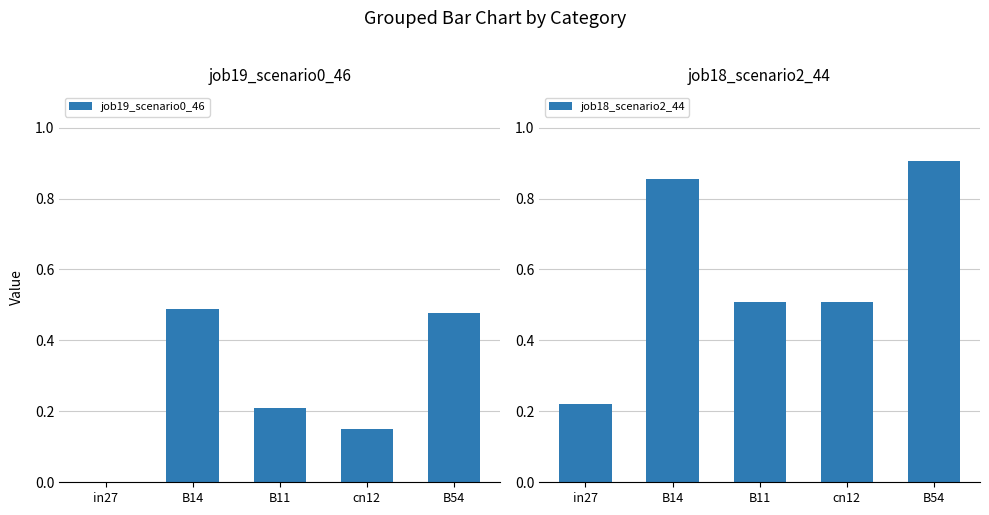

Reading left to right, extract all data points from this chart.

job19_scenario0_46: 0.0	0.5	0.2	0.1	0.5
job18_scenario2_44: 0.2	0.9	0.5	0.5	0.9